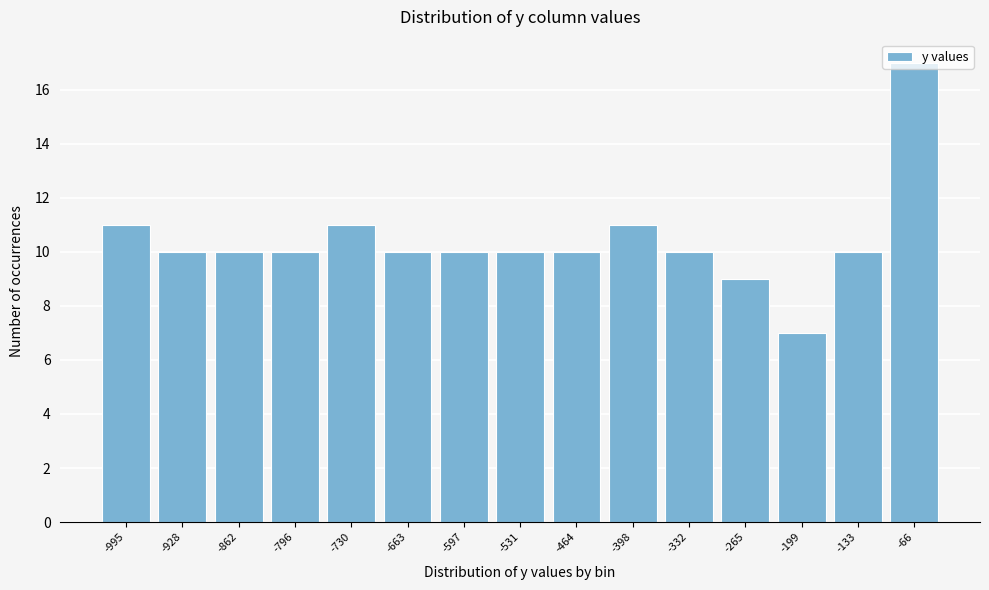

What is the change in value from -730 to -66?

+6